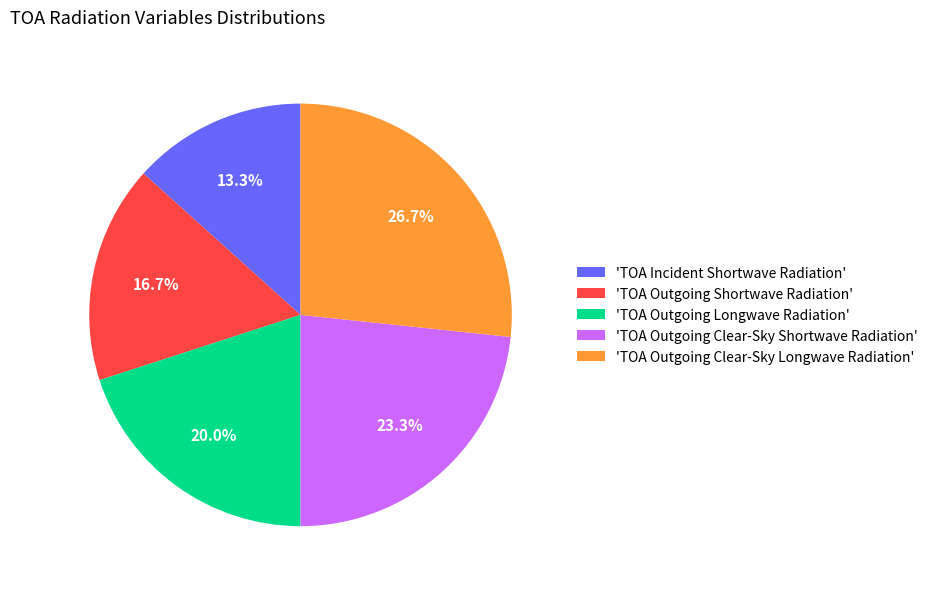

Which has a higher value, 'TOA Outgoing Clear-Sky Shortwave Radiation' or 'TOA Incident Shortwave Radiation'?

'TOA Outgoing Clear-Sky Shortwave Radiation'